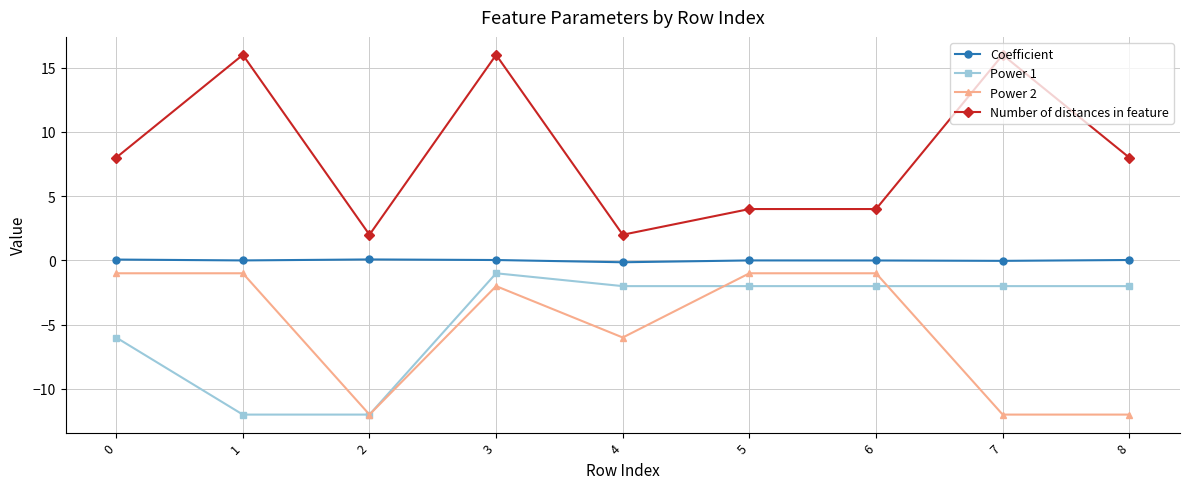

Between 3 and 6, which series saw the biggest shift?

Number of distances in feature